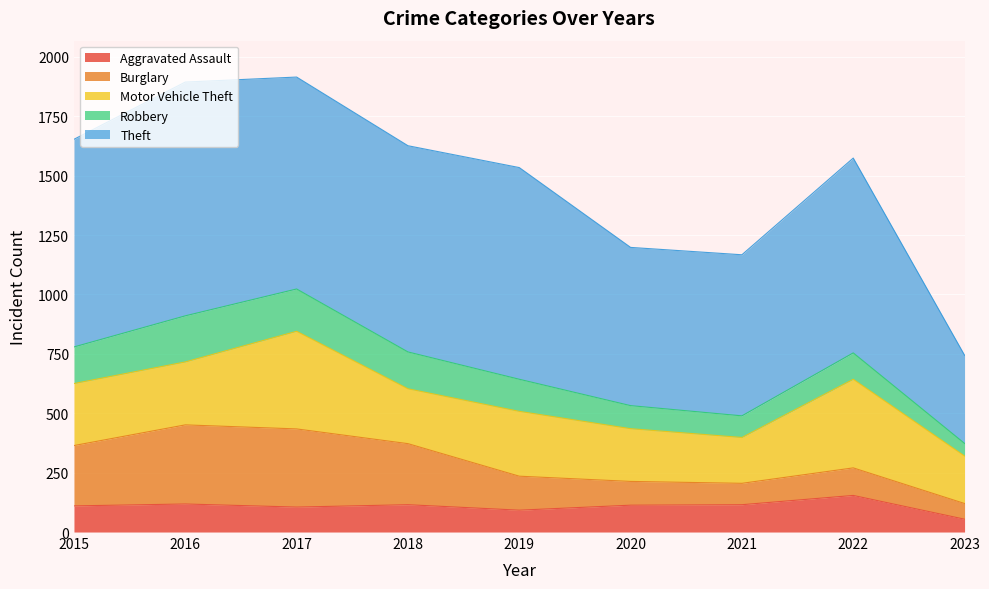

Which label corresponds to the smallest value in the chart?

2023